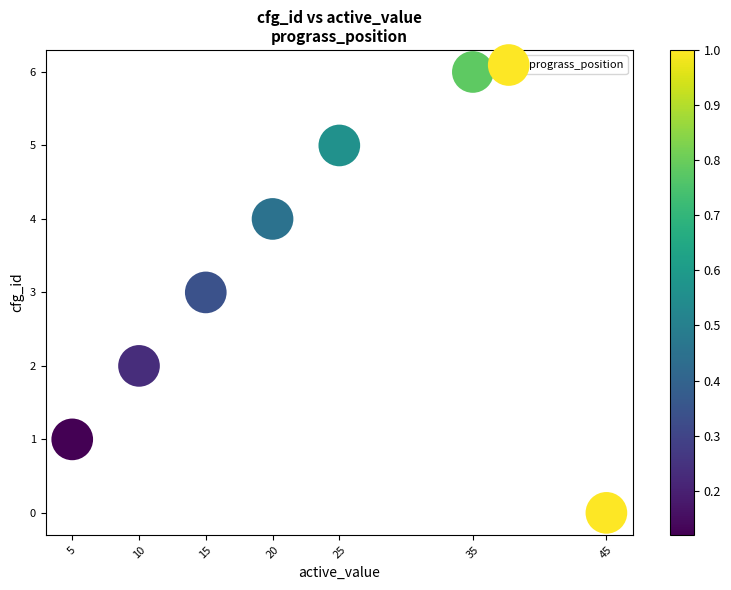

What is the range of Y values (max minus min)?

6